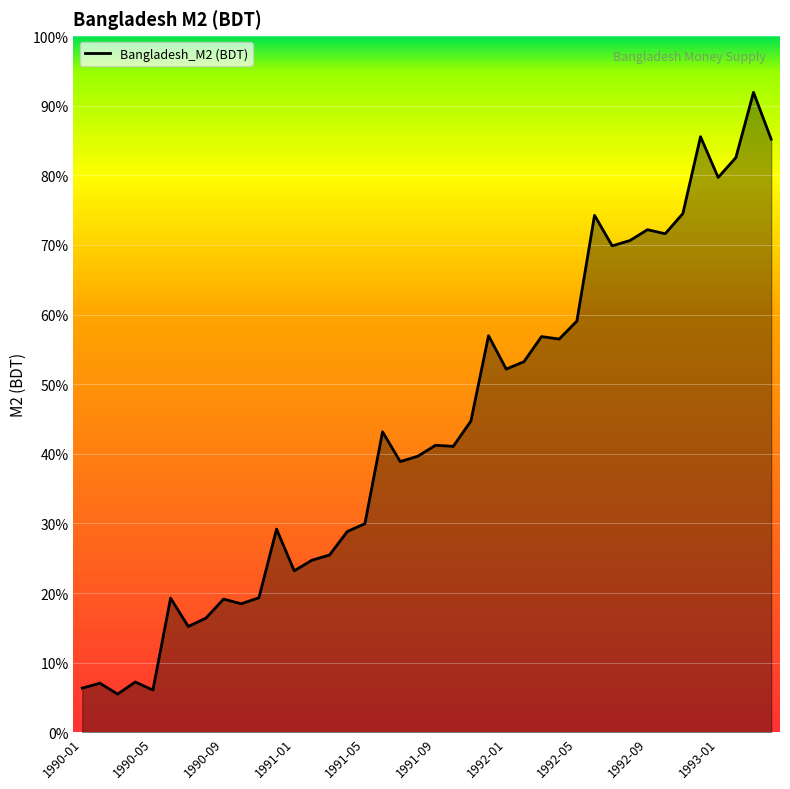

Rank the categories by value from lowest to highest.

1990-03, 1990-05, 1990-01, 1990-02, 1990-04, 1990-07, 1990-08, 1990-10, 1990-09, 1990-06, 1990-11, 1991-01, 1991-02, 1991-03, 1991-04, 1990-12, 1991-05, 1991-07, 1991-08, 1991-10, 1991-09, 1991-06, 1991-11, 1992-01, 1992-02, 1992-04, 1992-03, 1991-12, 1992-05, 1992-07, 1992-08, 1992-10, 1992-09, 1992-06, 1992-11, 1993-01, 1993-02, 1993-04, 1992-12, 1993-03